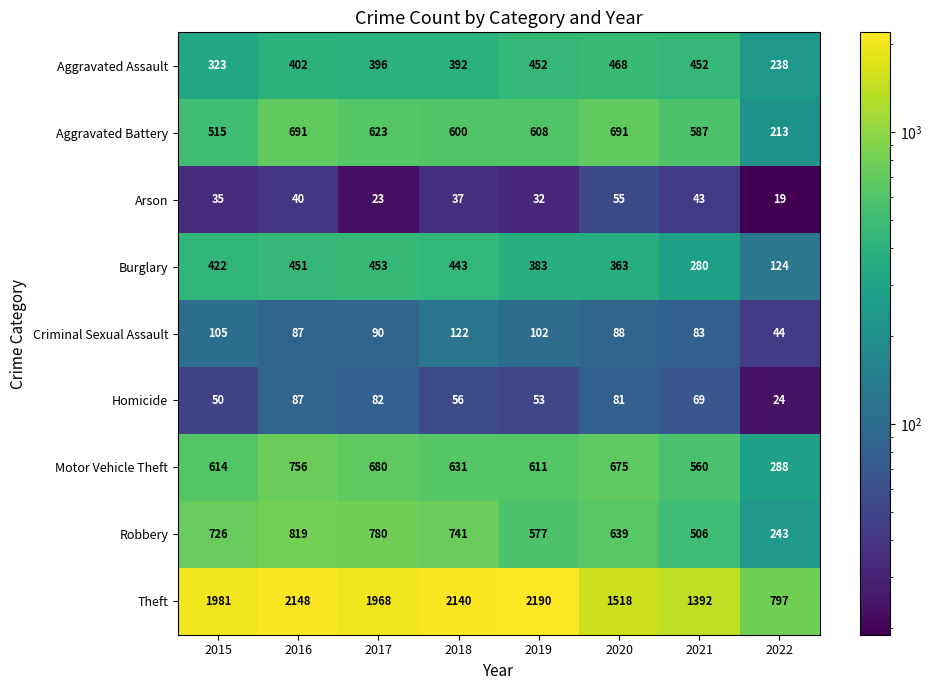

What is the sum of the Homicide values at 2021 and 2020?

150